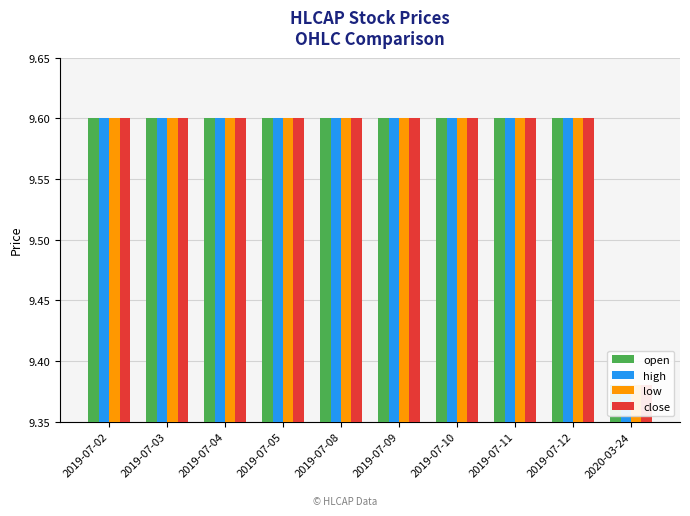

What is the smallest value displayed?

9.4